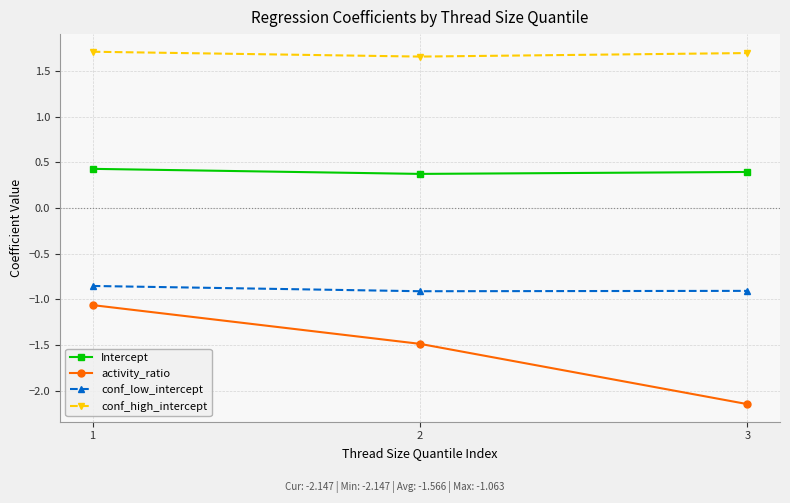

Which series changed the most between 2 and 3?

activity_ratio